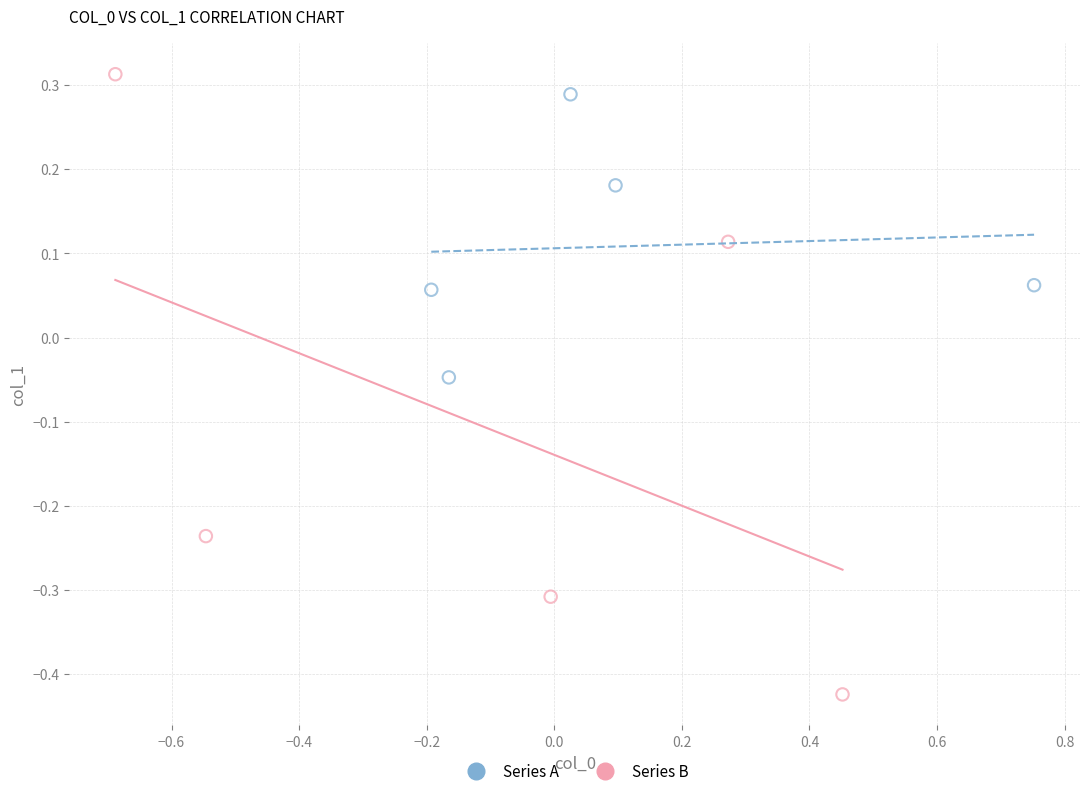

Which series has the largest Y range (max minus min)?

Series B